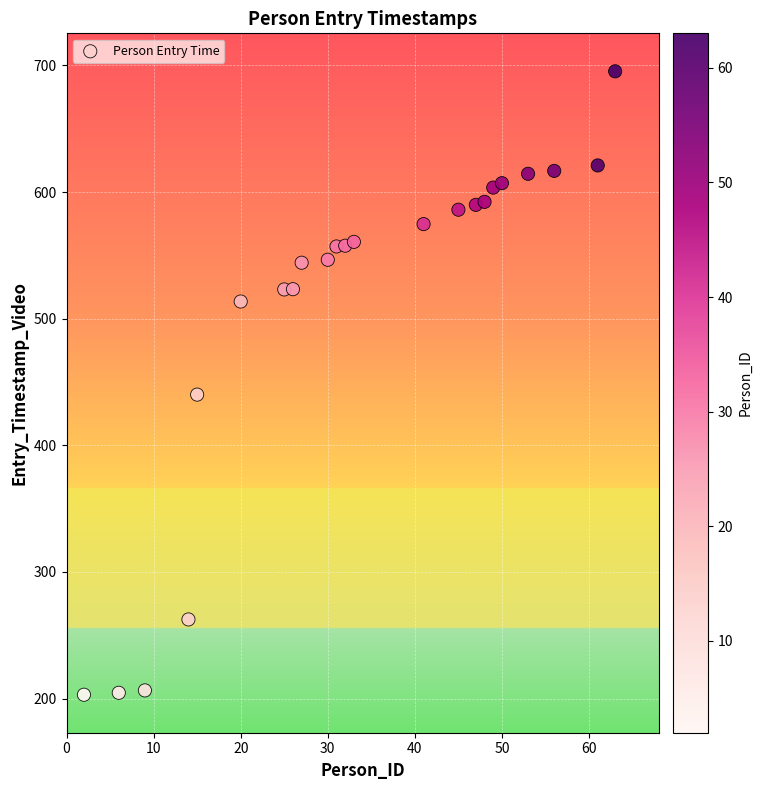

What is the range of X values (max minus min)?

61.0